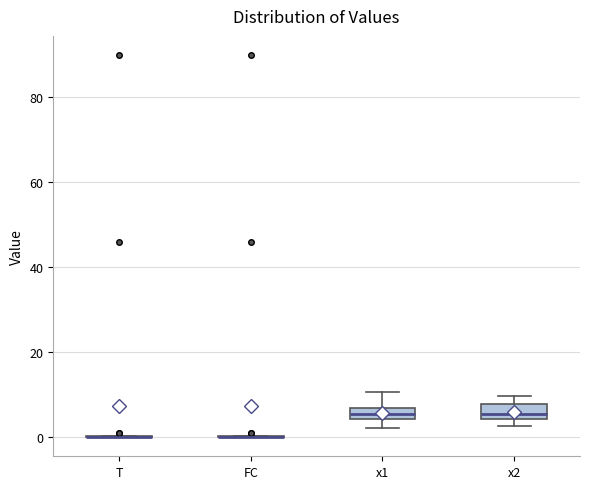

Where is the lower edge of the box for x2 on the y-axis? The values are not printed on the chart, so give them approximately, as read against the axis.

4